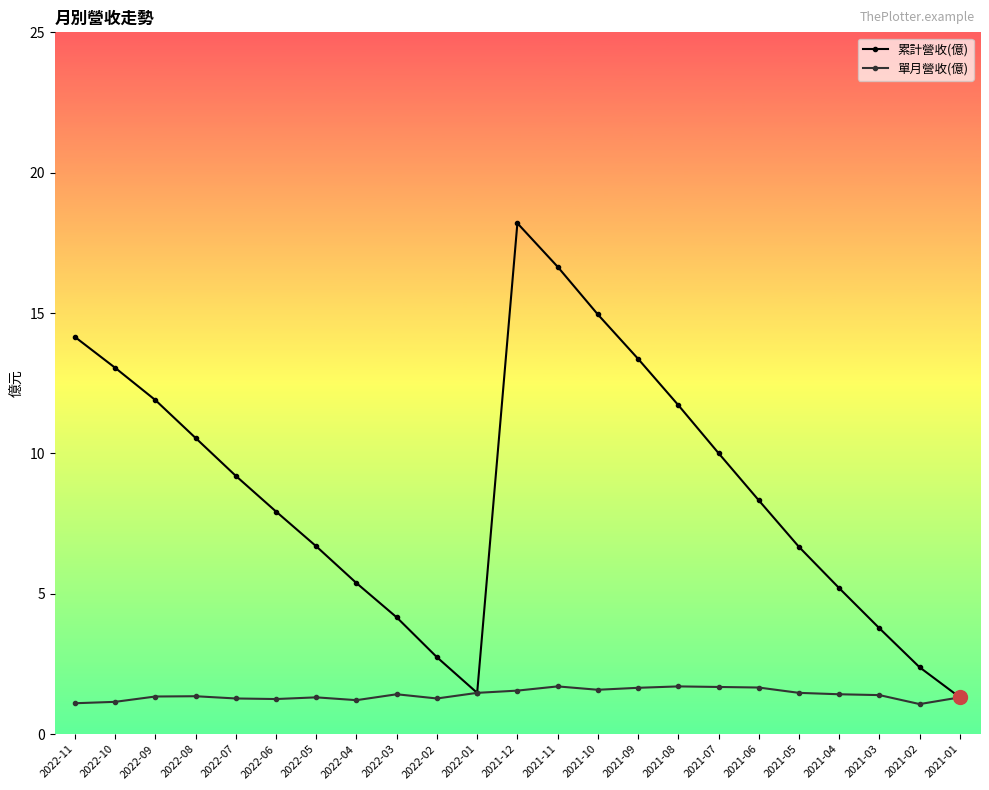

At how many categories does at least one series exceed 3?

19